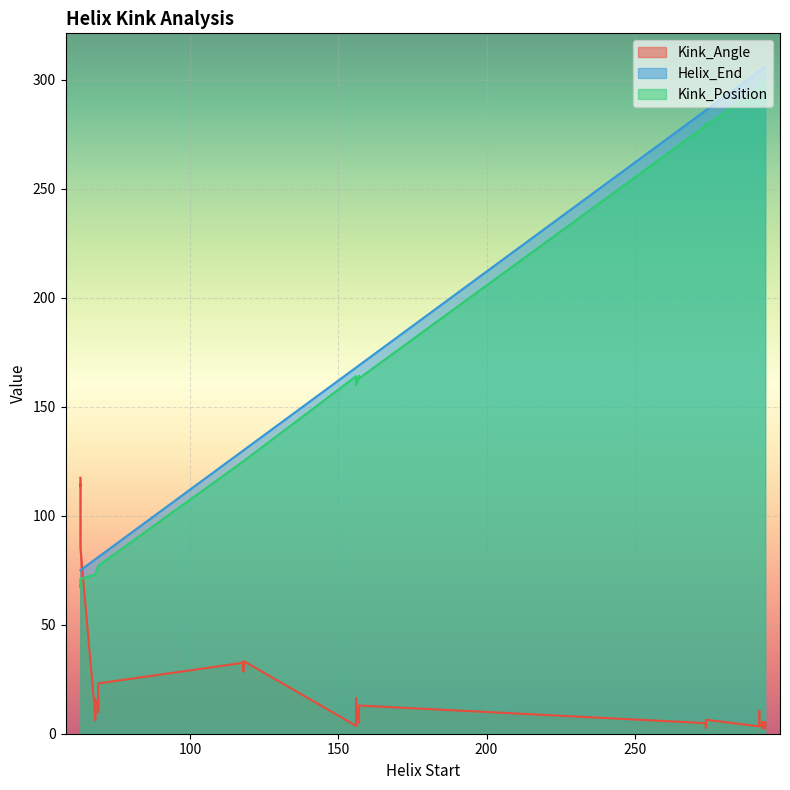

True or false: Helix_End has a value of 146.6 at 293.

False